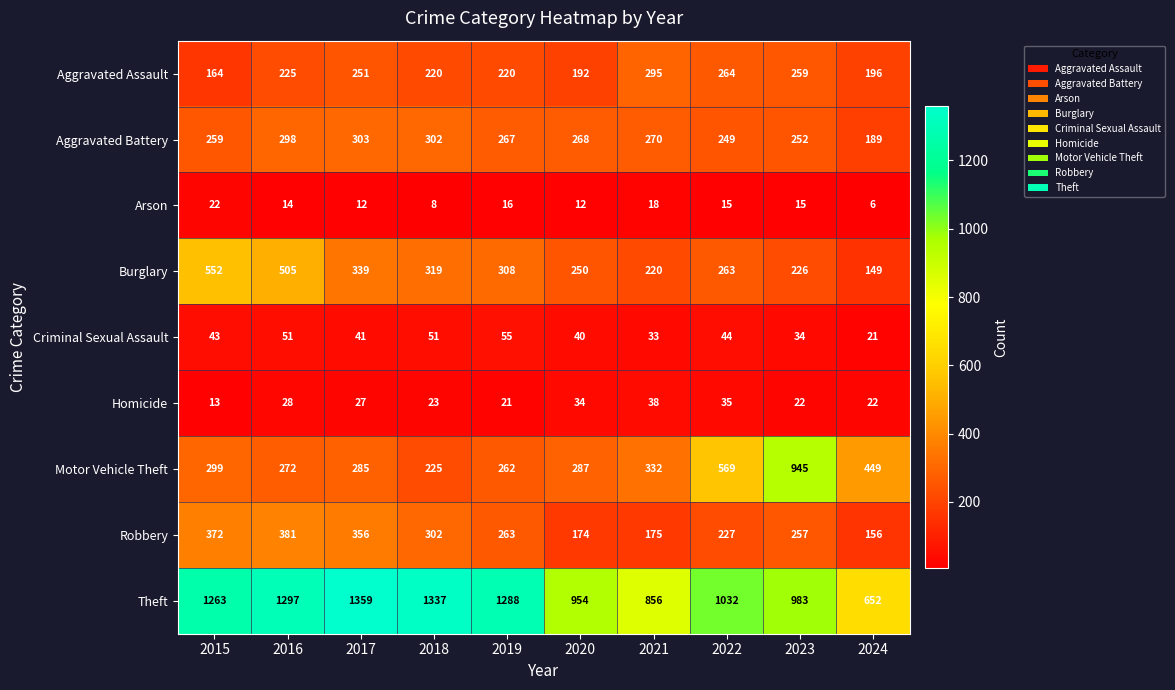

At which category is the sum across all series the highest?

2016